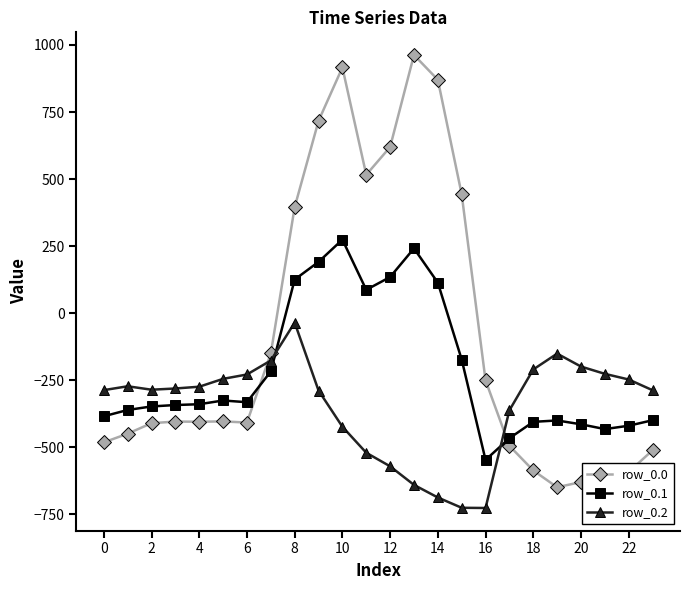

Which series has the largest total across all categories?

row_0.0